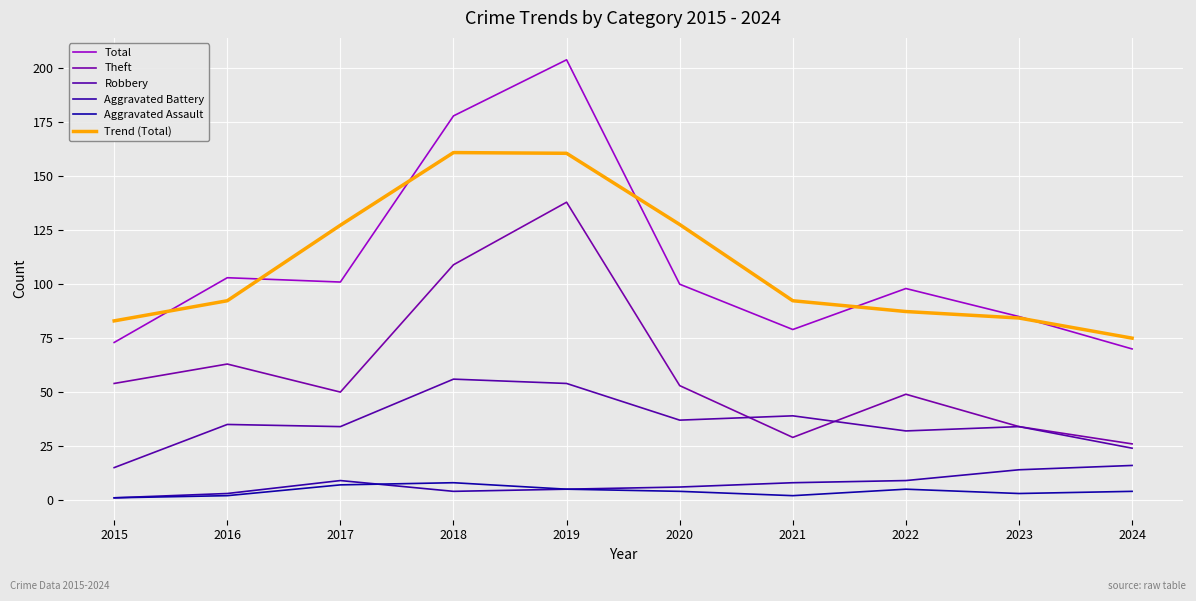

What are all the series names shown in the legend?

Total, Theft, Robbery, Aggravated Battery, Aggravated Assault, Trend (Total)